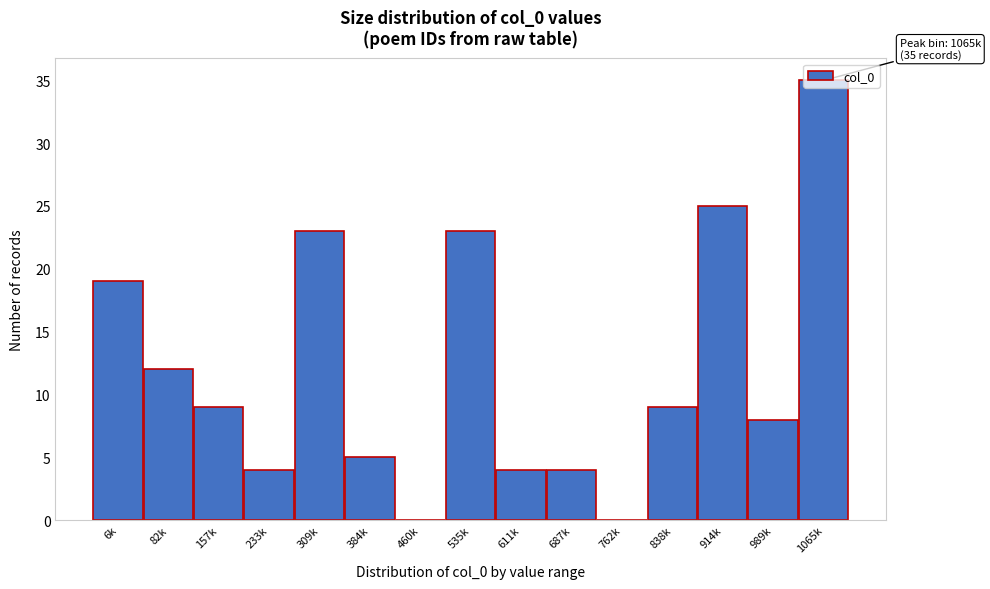

What is the change in value from 233k to 762k?

-4